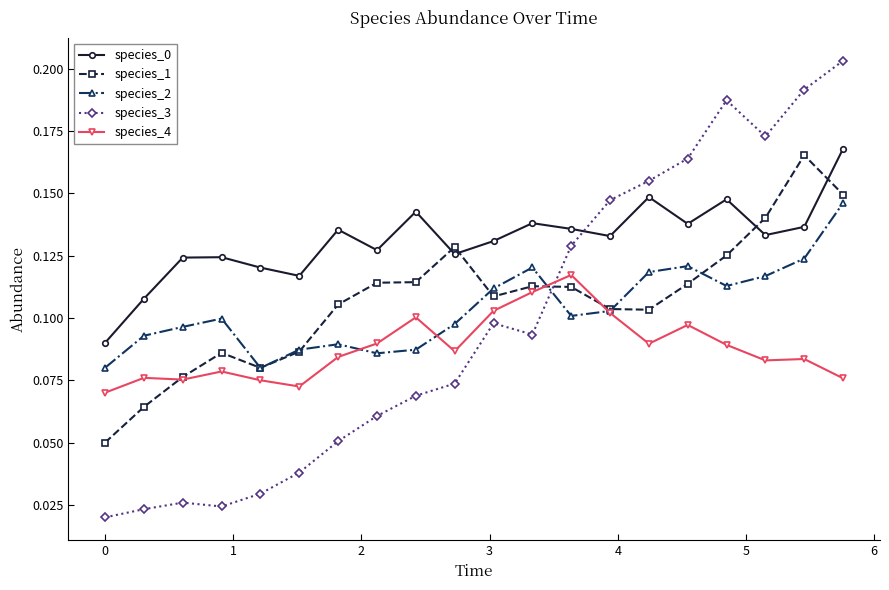

True or false: species_0 has more than 1 interior local peaks.

True